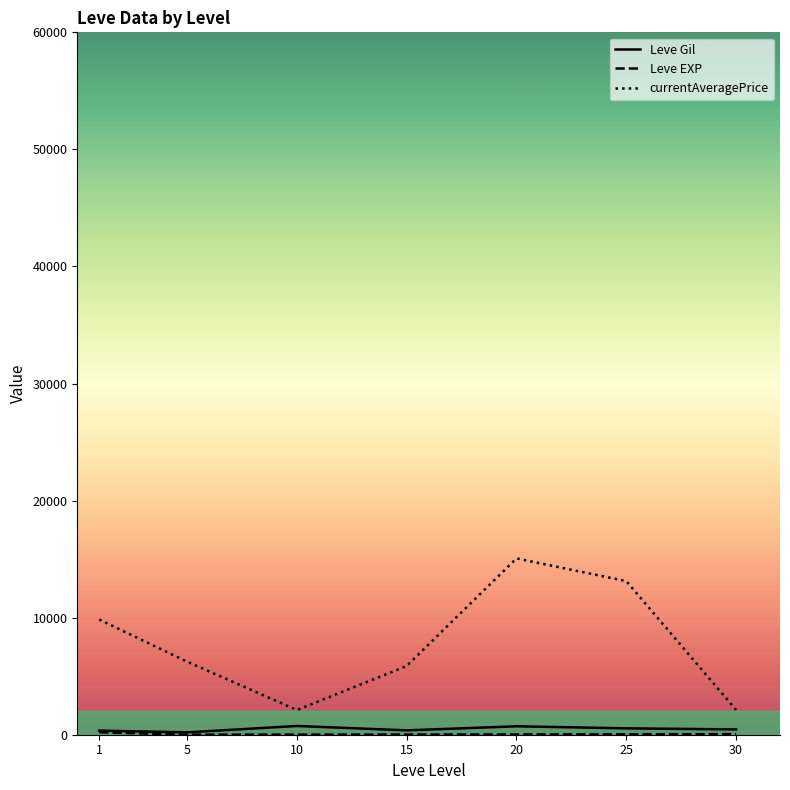

What is the sum of all Leve Gil values?

3389.0